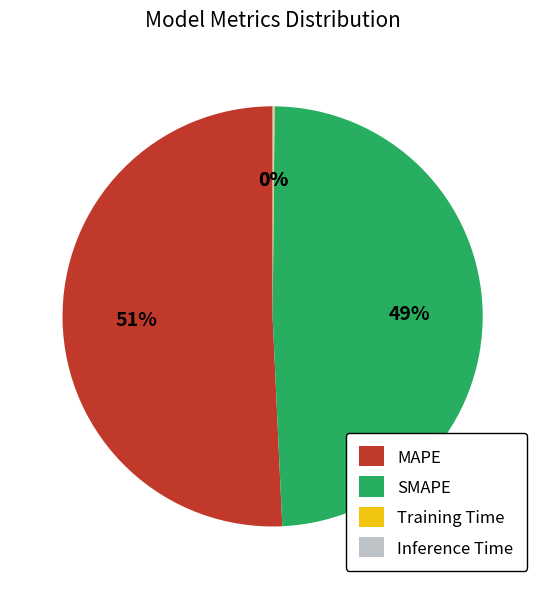

Which category has the biggest portion of the pie?

MAPE